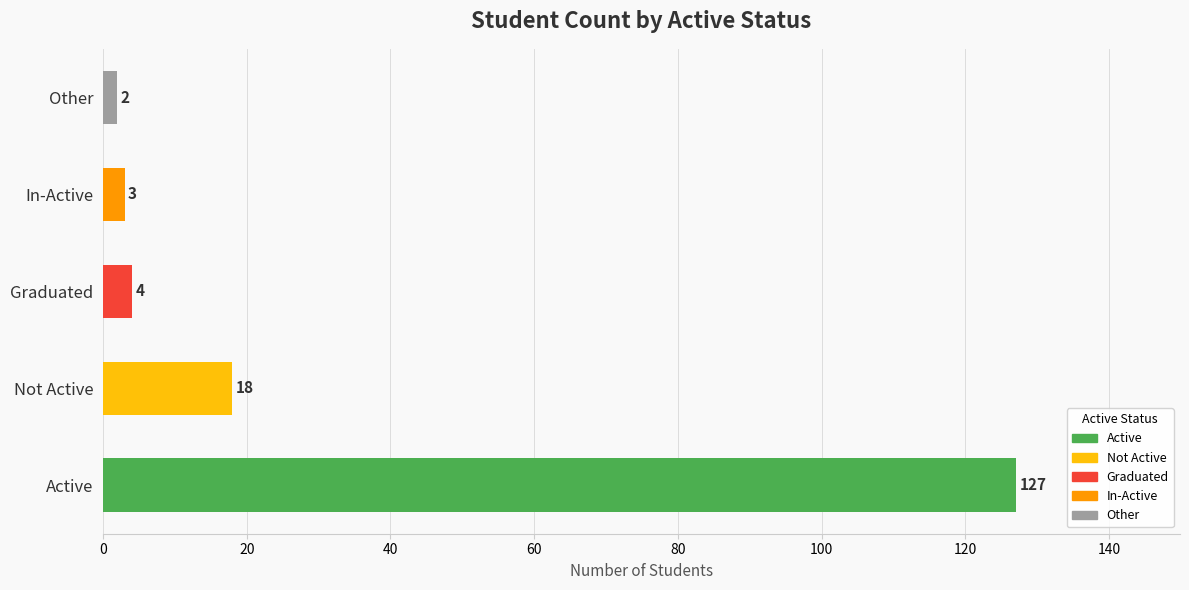

The value at Active is 127. True or false?

True